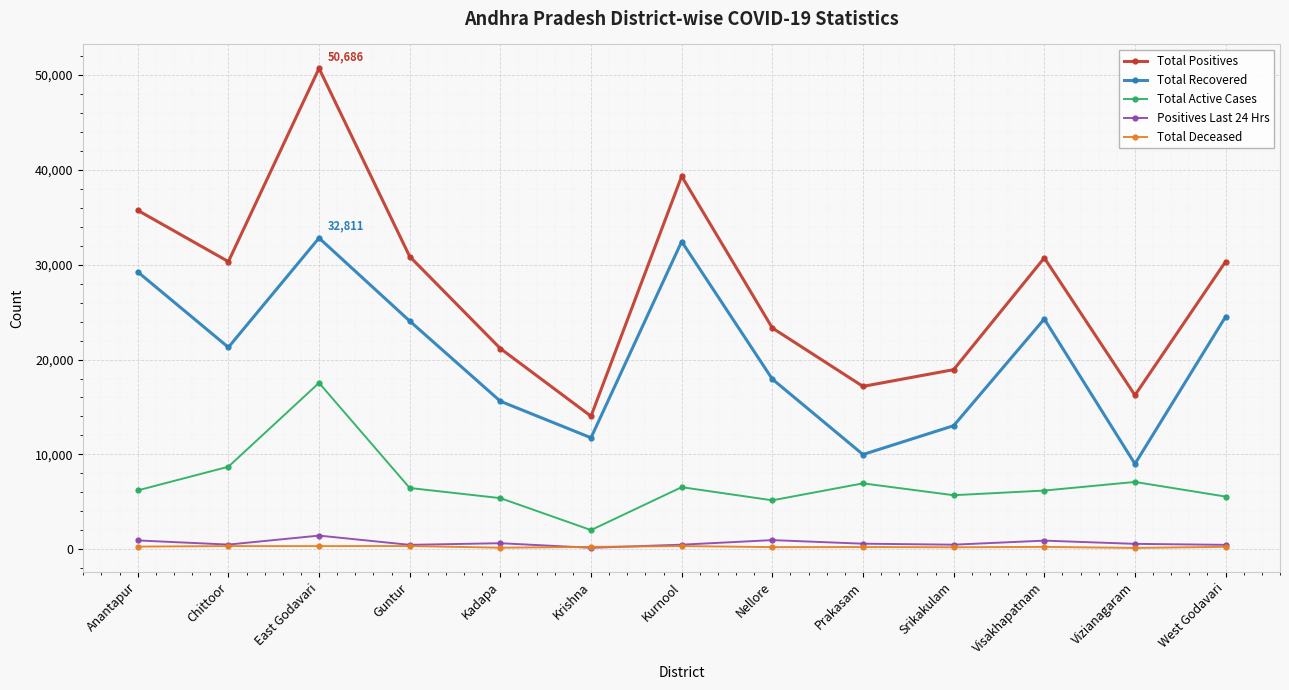

Which series has the largest total across all categories?

Total Positives